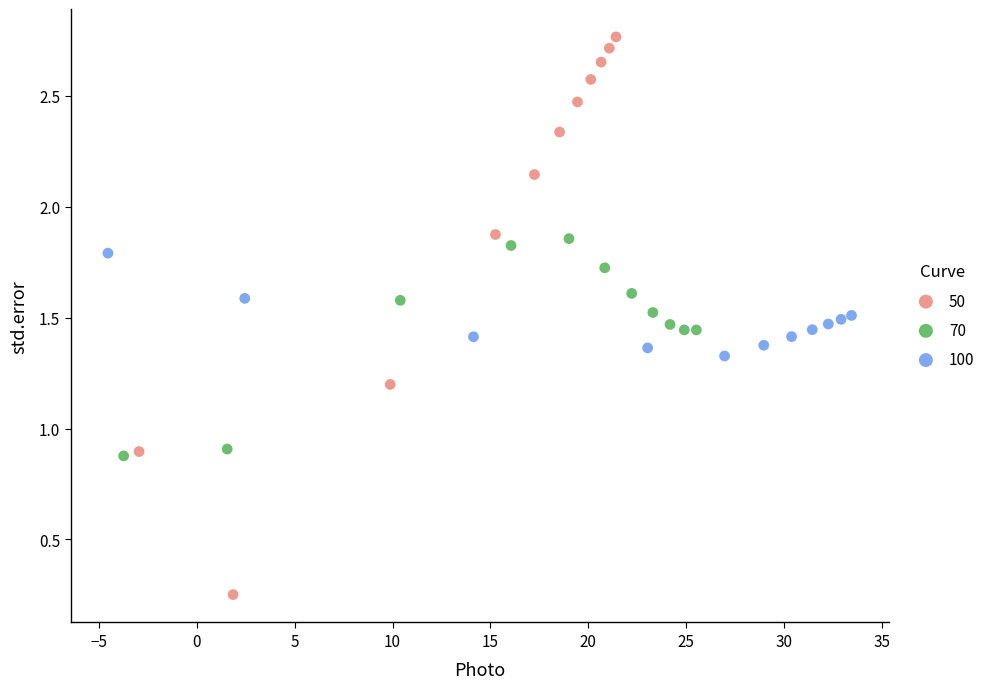

Which series reaches the minimum Y coordinate?

50